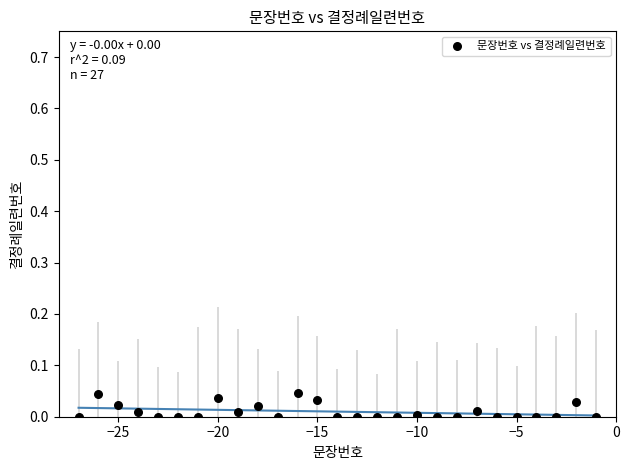

What is the range of X values (max minus min)?

26.0